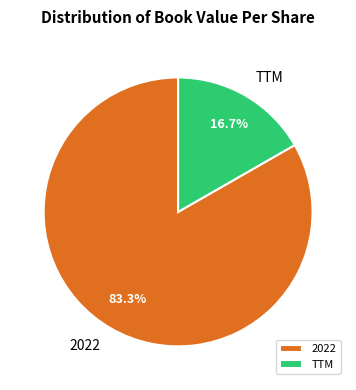

What is the total percentage of TTM and 2022?

100.0%